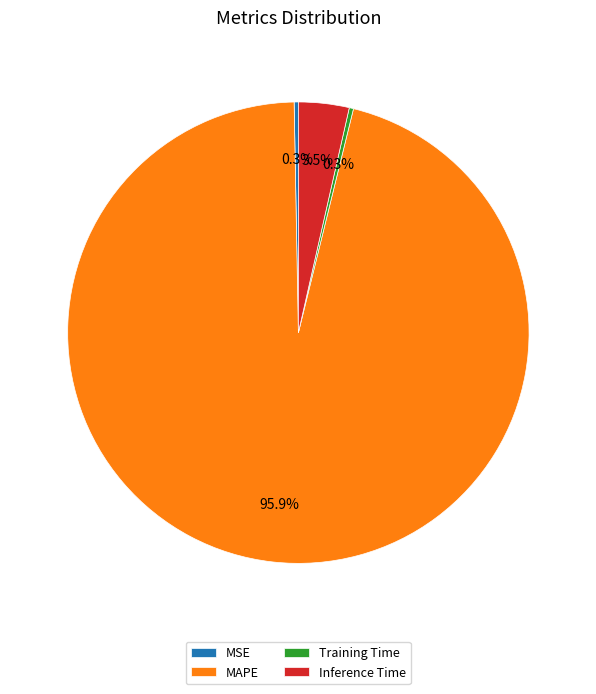

To the nearest percent, what is the average slice percentage?

25%